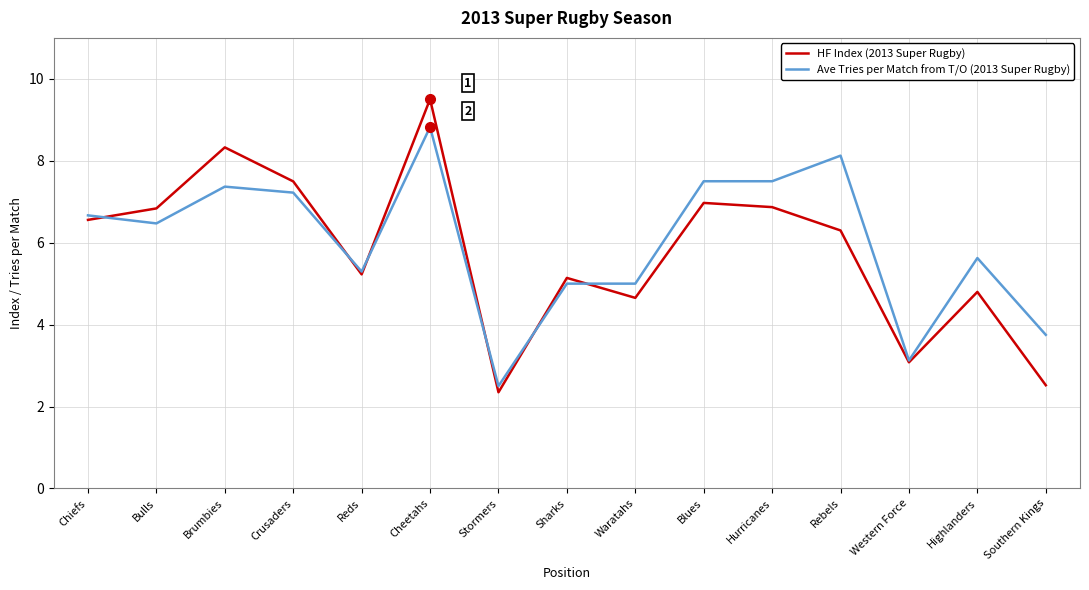

Which series has the largest total across all categories?

Ave Tries per Match from T/O (2013 Super Rugby)